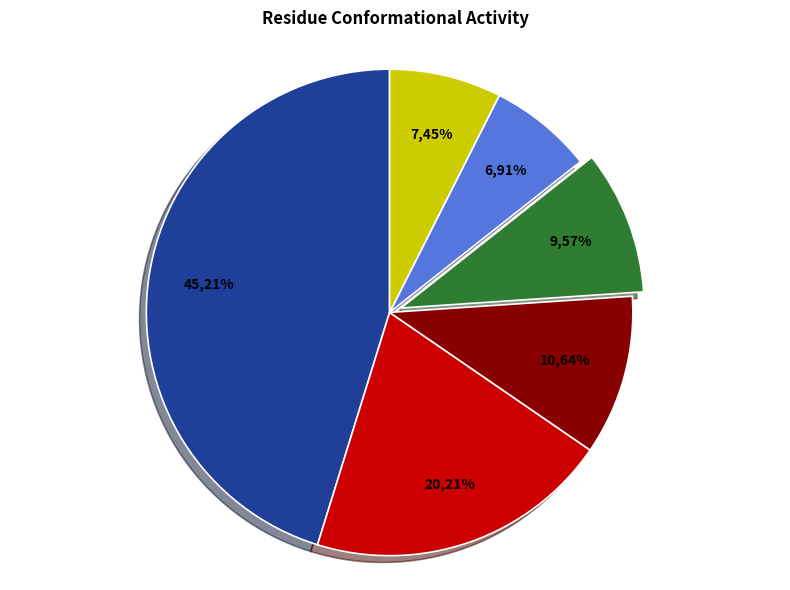

Is there any slice that represents more than half of the pie?

No